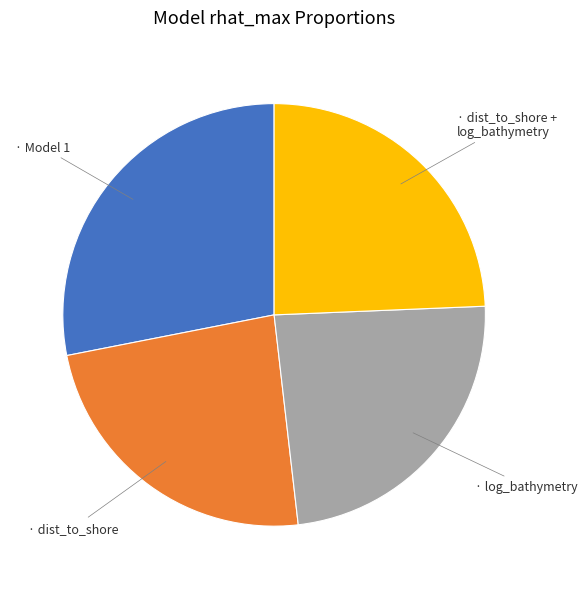

Is there a majority slice in this chart?

No